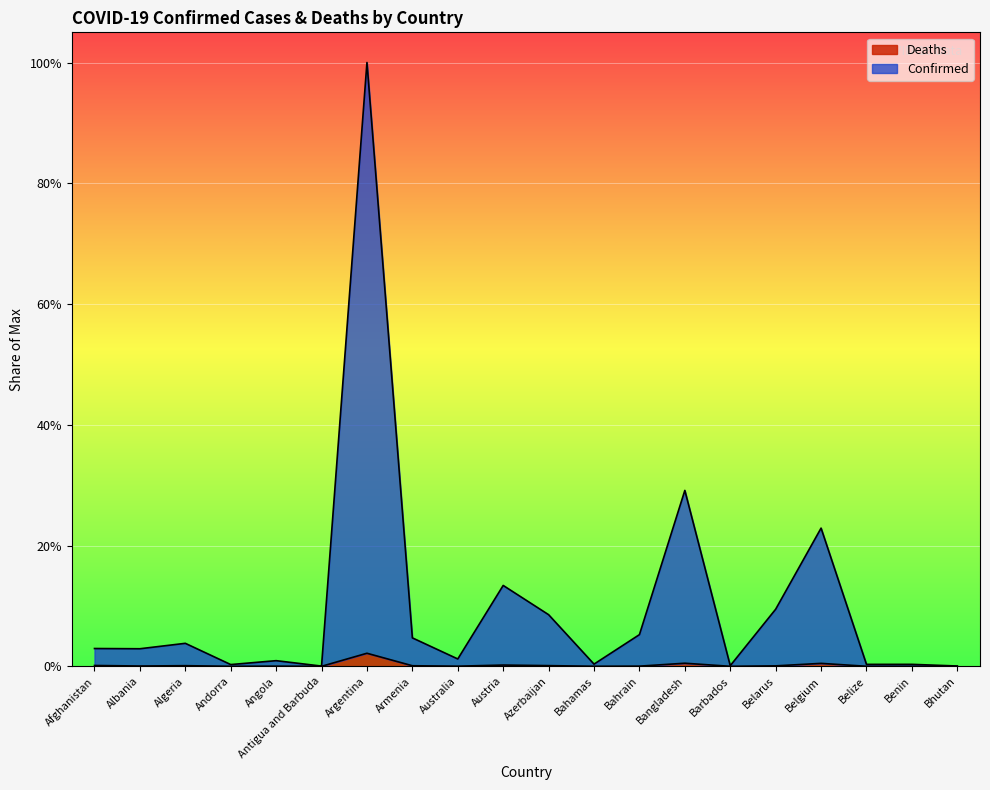

True or false: Confirmed has more than 2 interior local peaks.

True